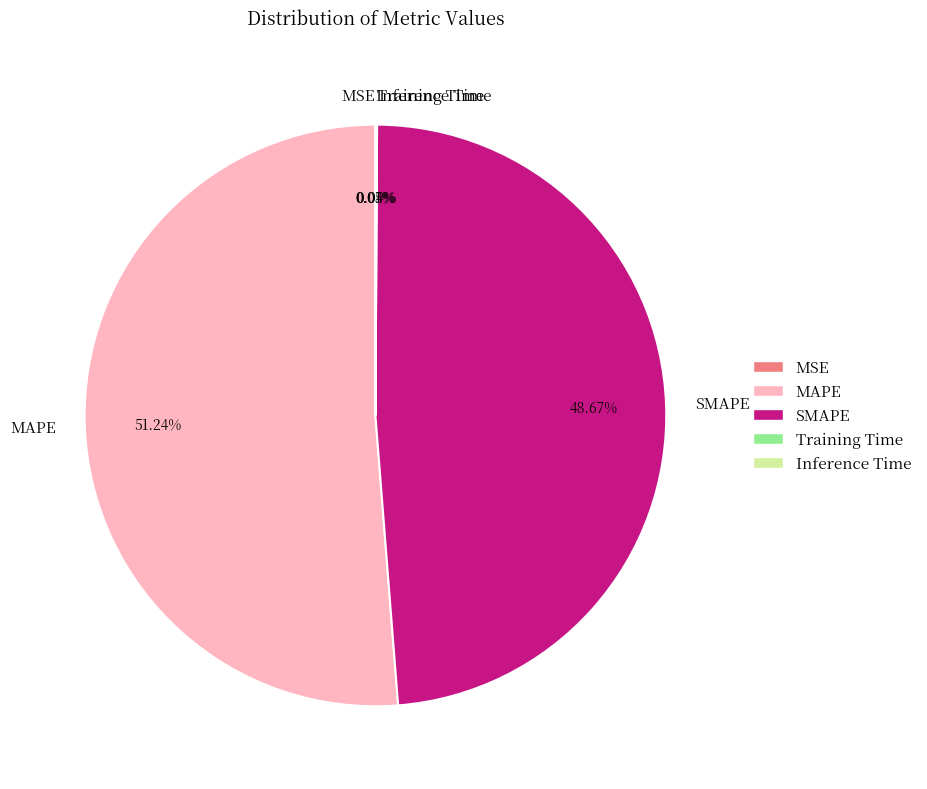

To the nearest percent, what is the difference between the largest and smallest slice percentages?

51%